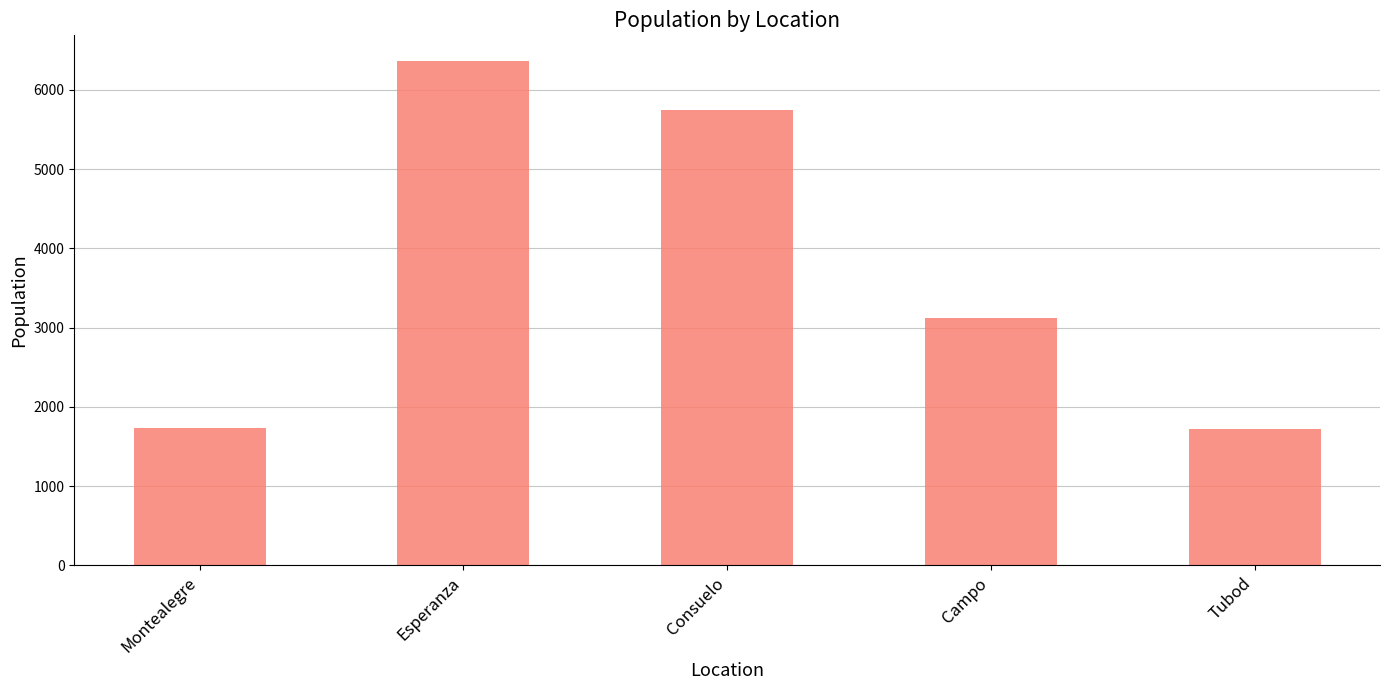

What is the value of the 5th bar from the left?

1726